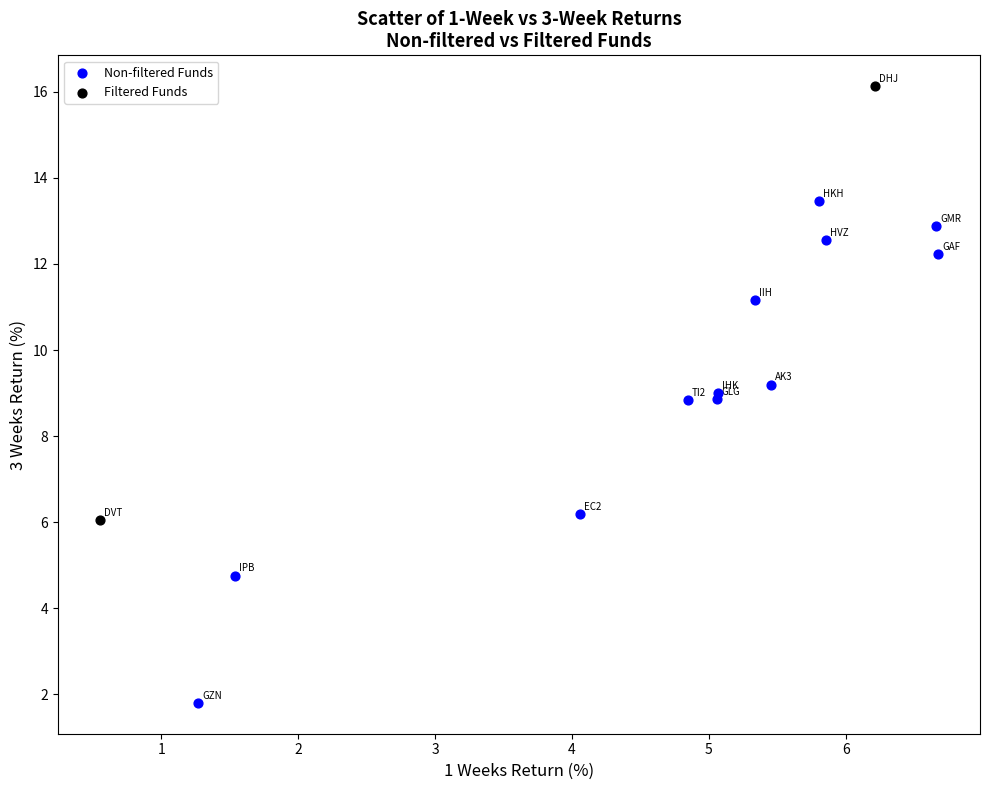

Which series has the largest Y range (max minus min)?

Non-filtered Funds